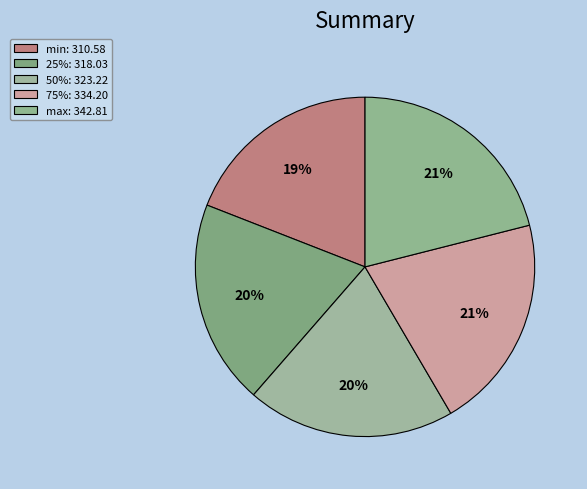

Between min and 50%, which is larger?

50%